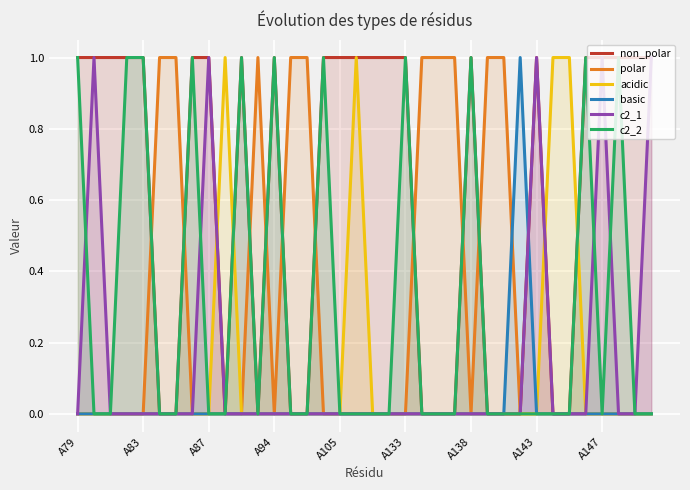

What is the maximum value for acidic?

1